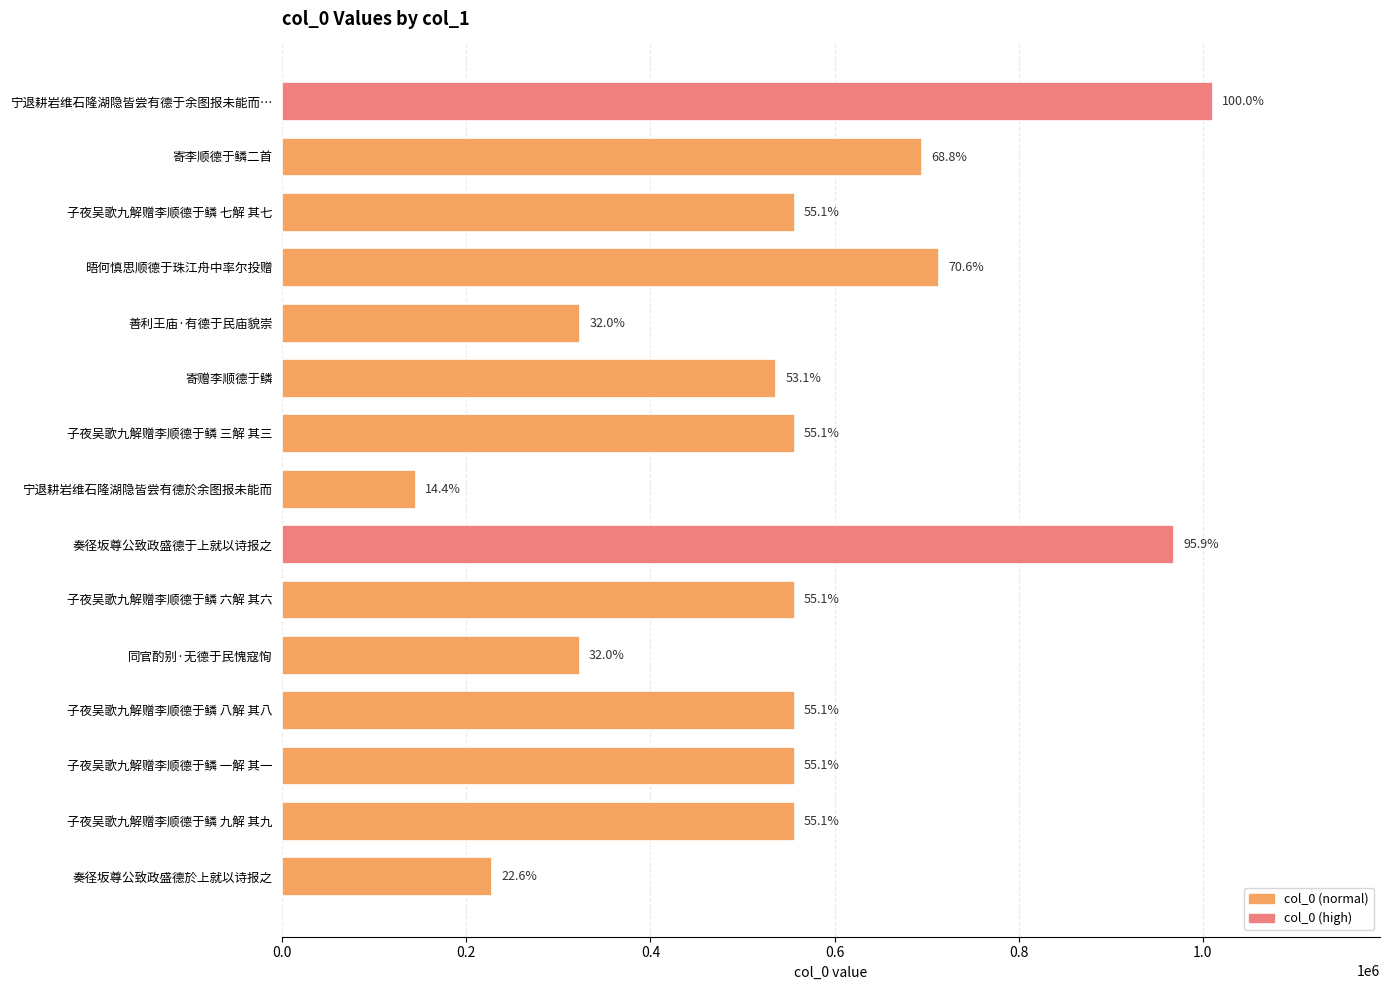

How many bars are there in total?

15